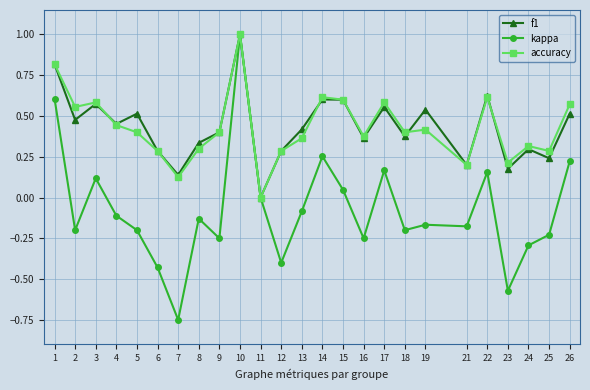

What is the approximate value of accuracy at 10?

1.0